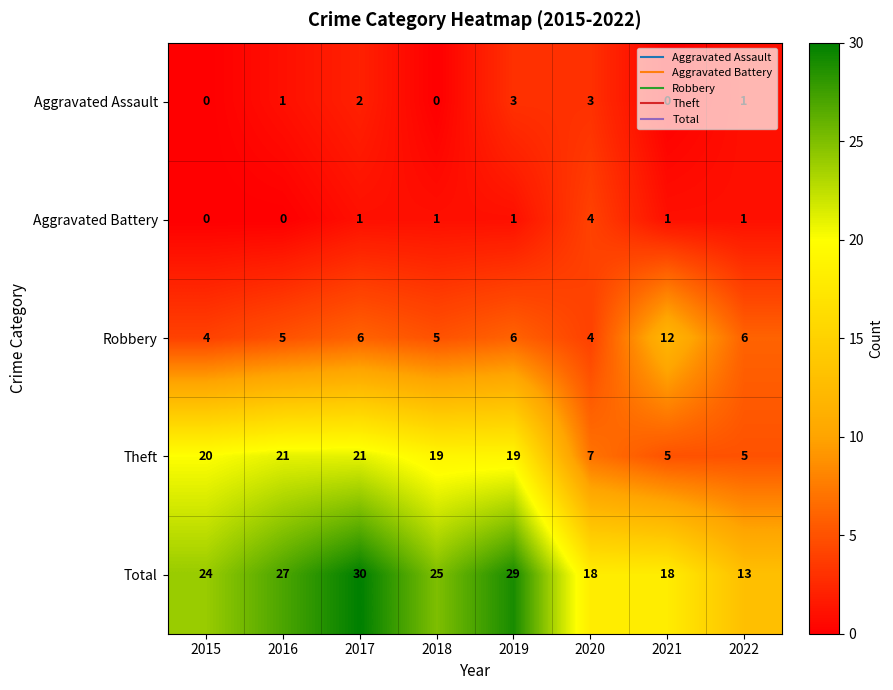

How many data points in Total are less than 25?

4